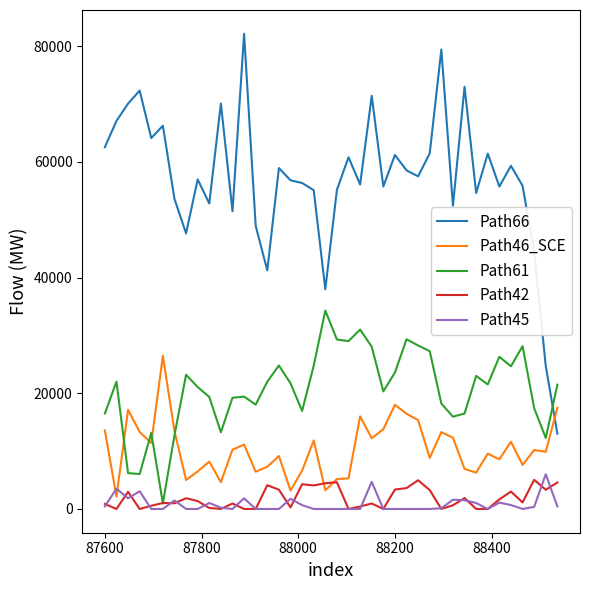

Which series has the widest spread of values?

Path66